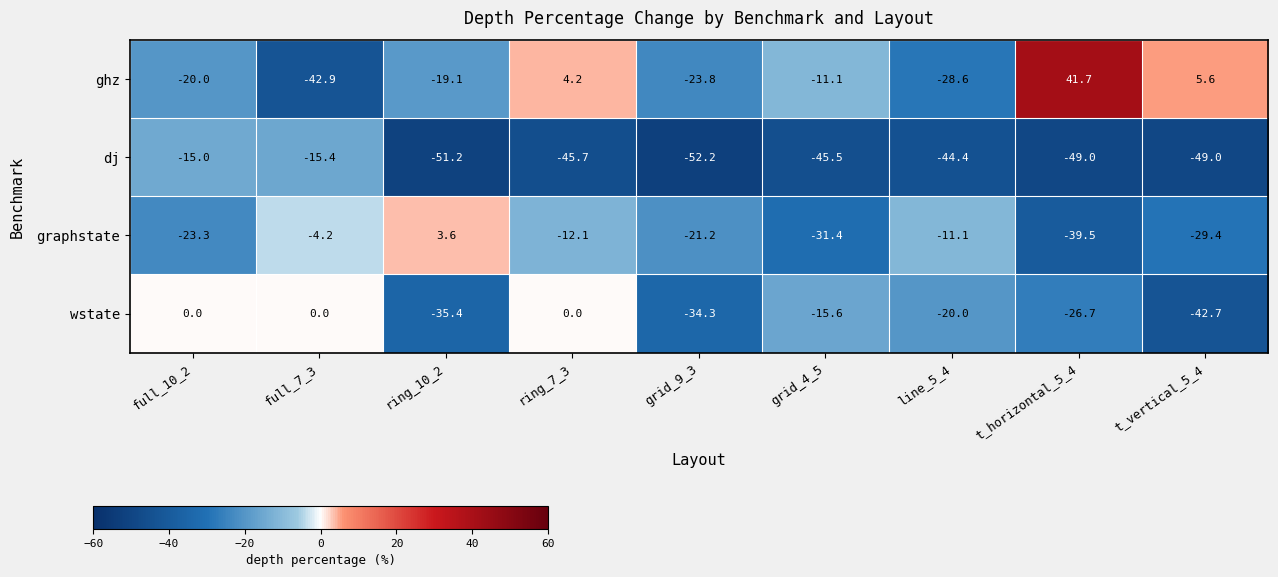

What is the difference between the highest and lowest values at grid_9_3?

31.0